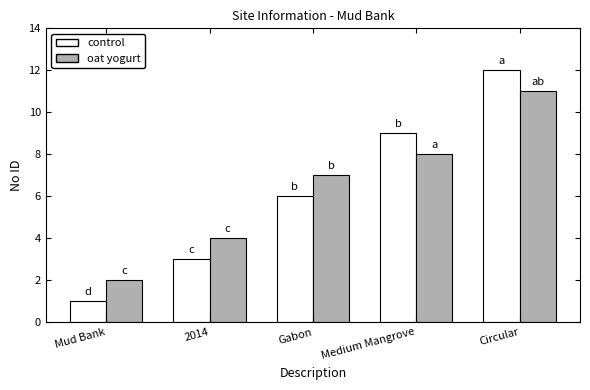

Reading left to right, list all the values displayed in this chart.

control: 1	3	6	9	12
oat yogurt: 2	4	7	8	11